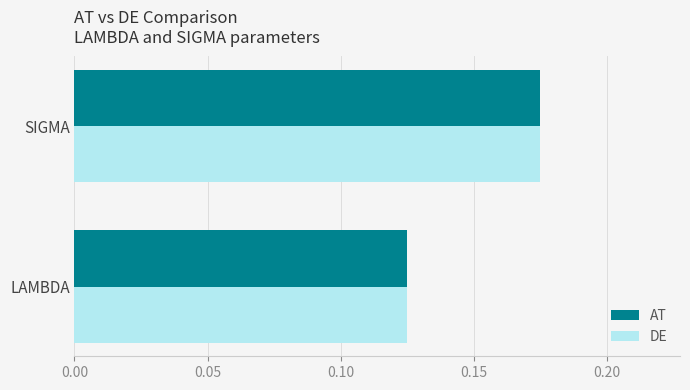

At which label is DE closest to 0?

LAMBDA